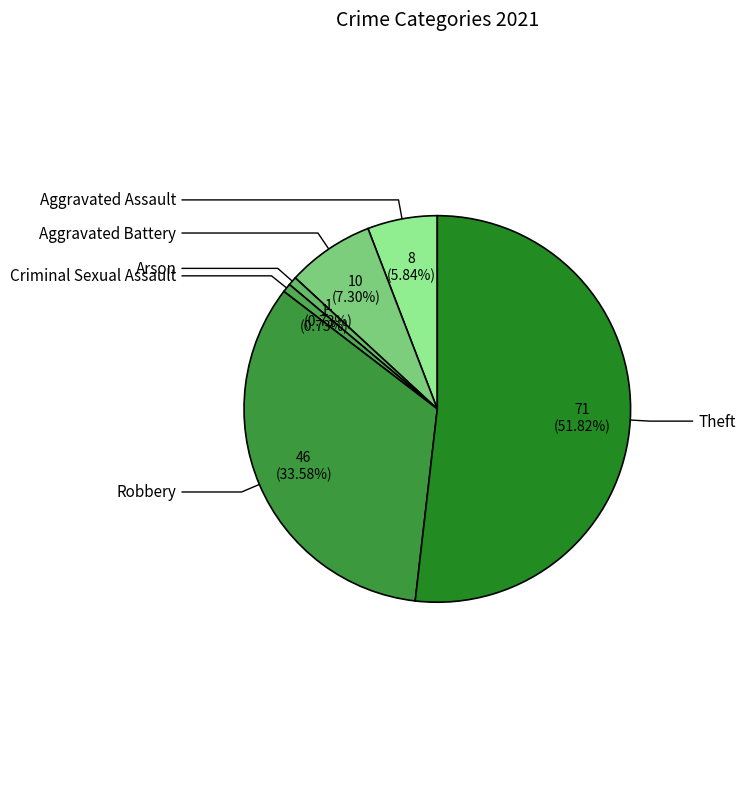

Is it true that Aggravated Battery is 7% of the pie?

True